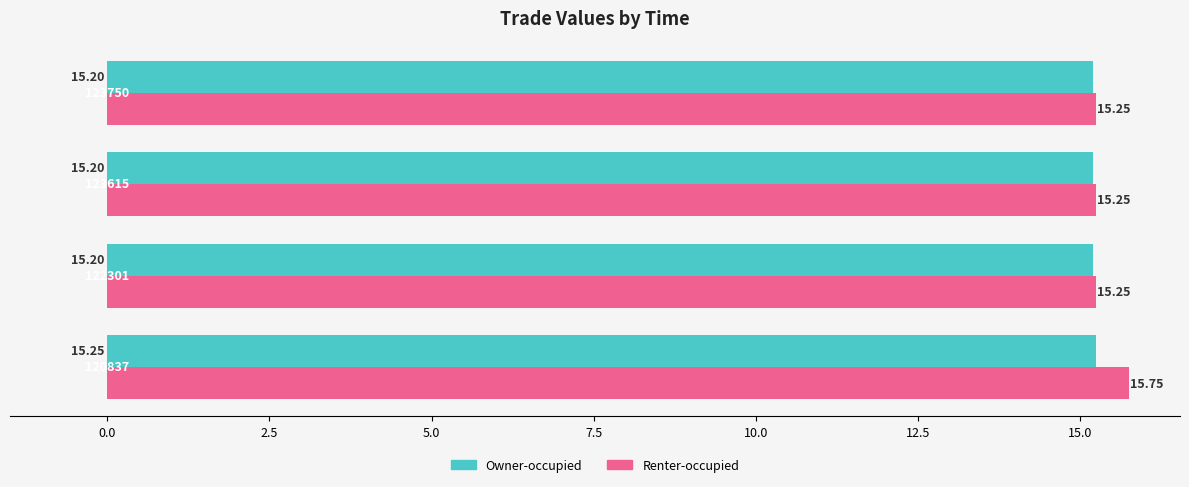

At how many categories does at least one series exceed 15?

4